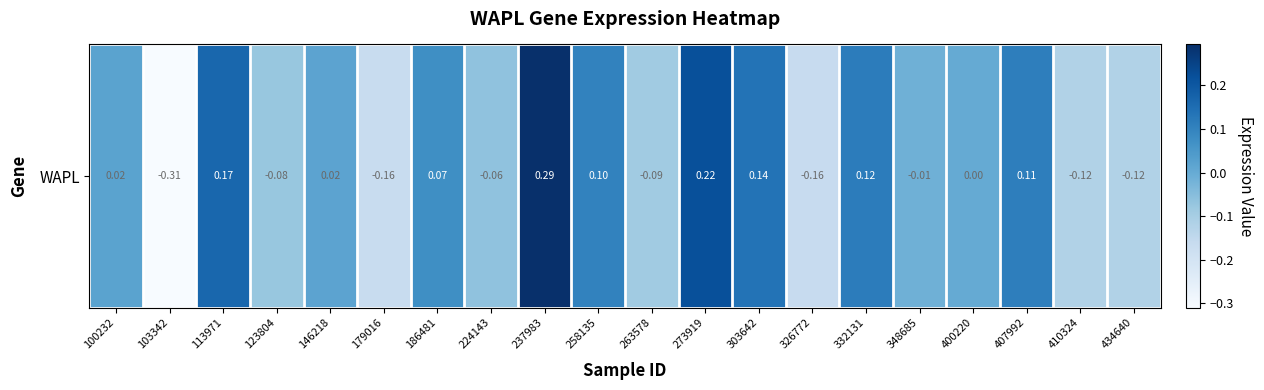

The chart shows a value of 0.0 at 100232. True or false?

True